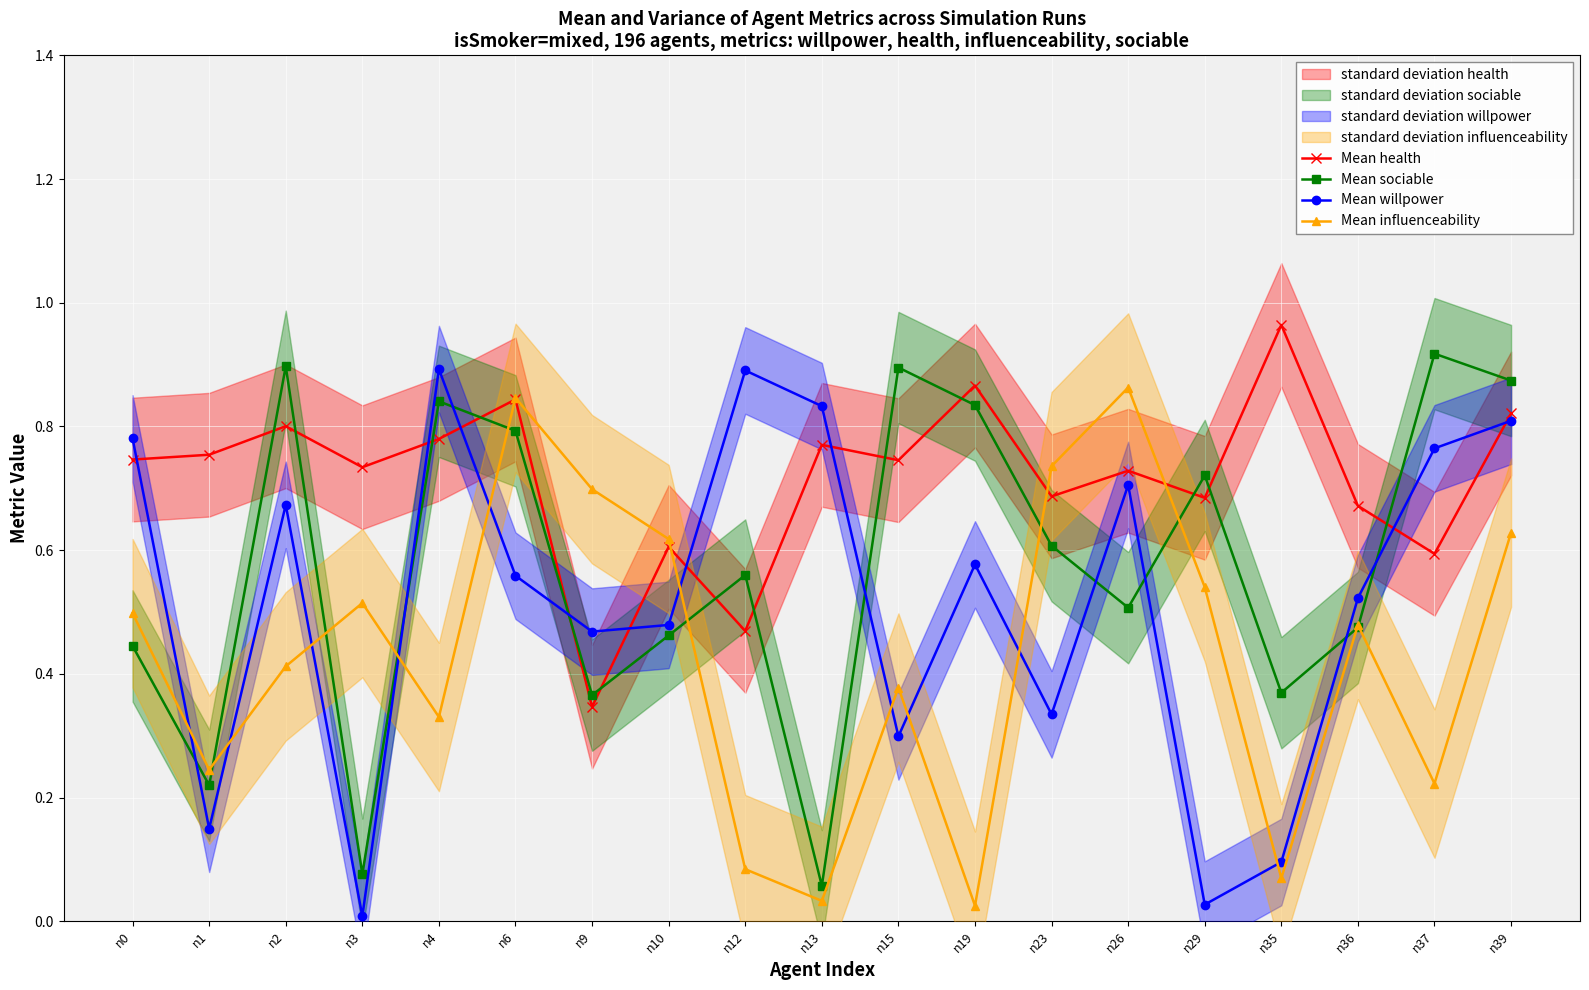

Between which two adjacent categories do Mean health and Mean sociable first intersect?

n1 and n2